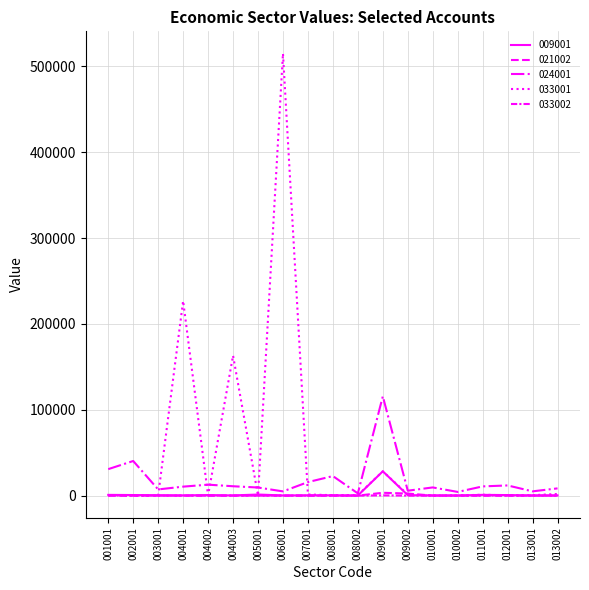

What is the minimum value for 024001?

2599.4